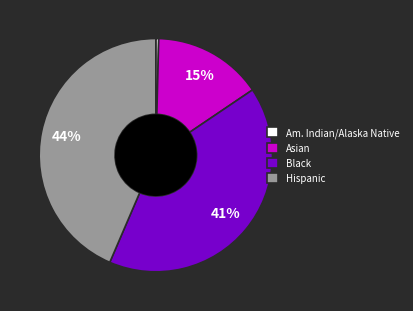

The Hispanic slice represents 16% of the pie. True or false?

False